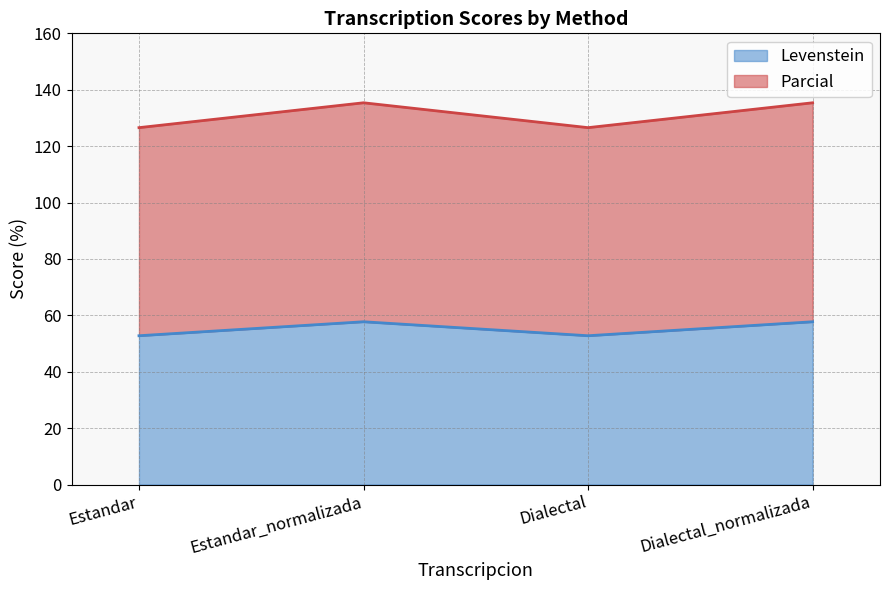

What is the value of the Parcial point at the 3rd from the left?

126.6